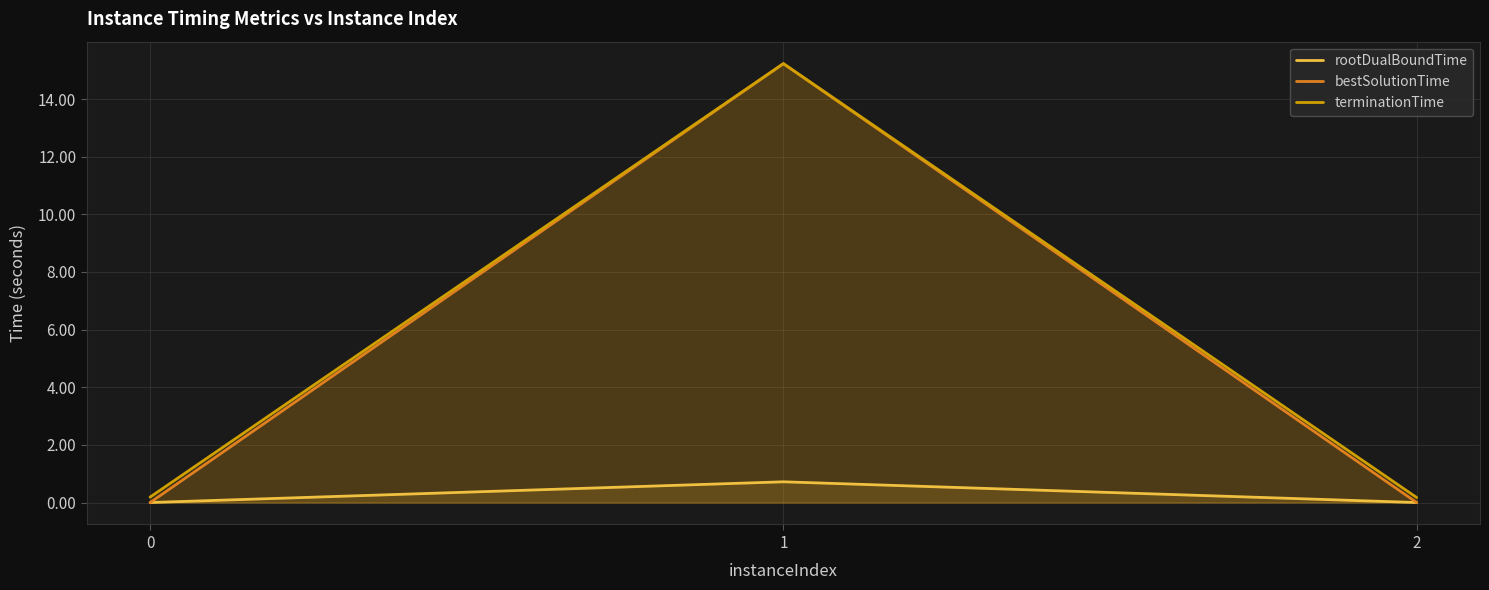

At 2, list the series in order from smallest to largest.

rootDualBoundTime, bestSolutionTime, terminationTime